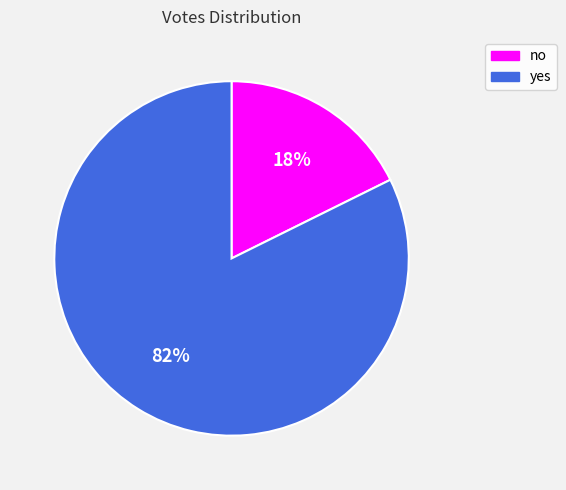

Combined, do yes and no account for over 50%?

Yes